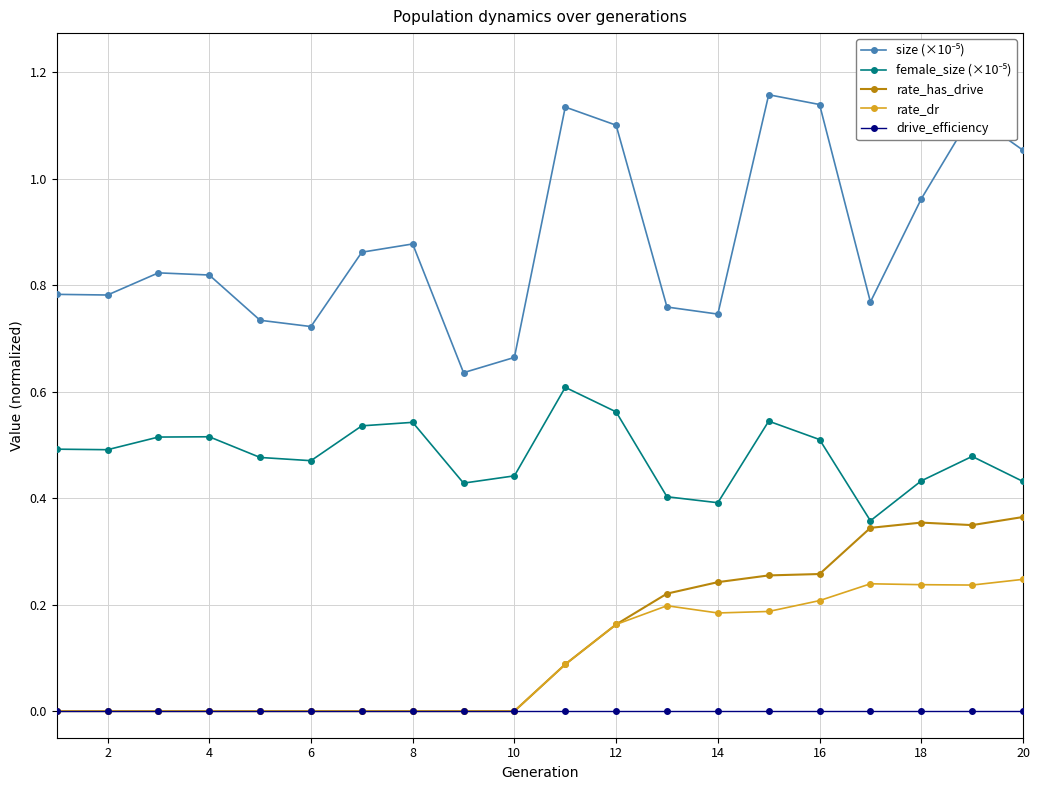

How many categories are shown in the chart?

20